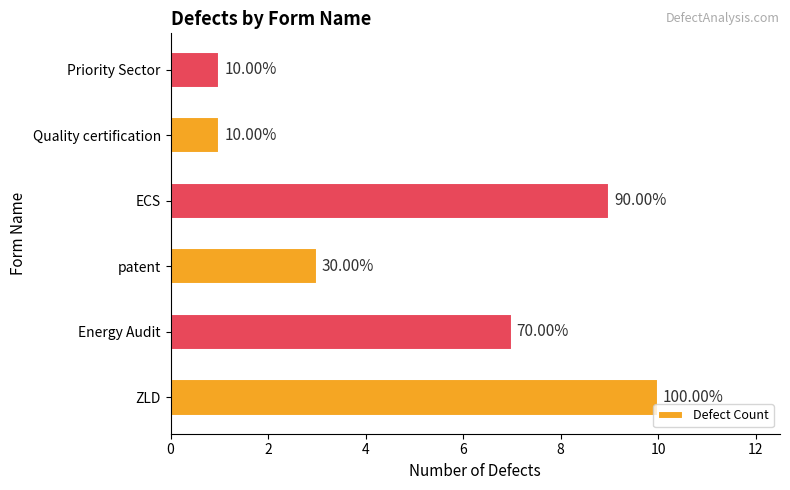

Are the bars horizontal?

Yes